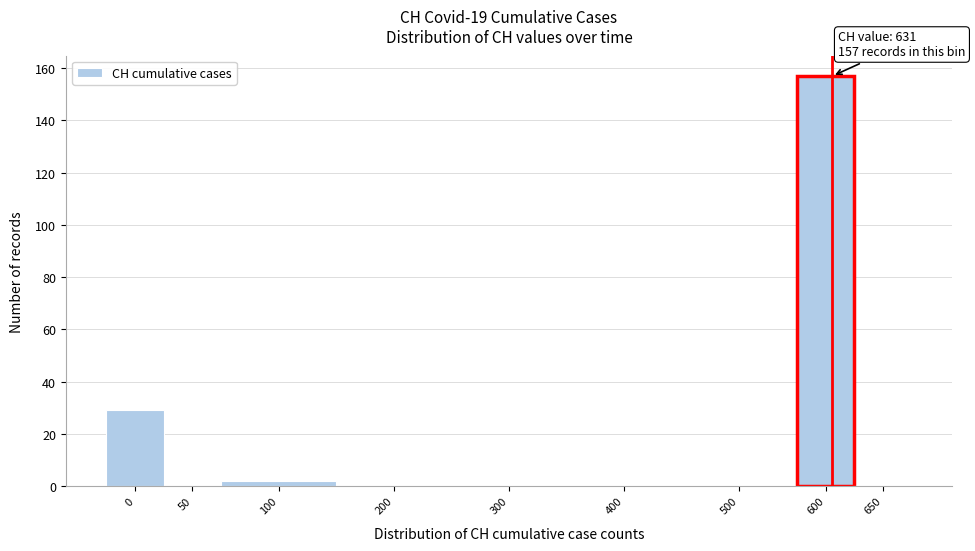

Reading right to left, list all the values displayed in this chart.

650=0	600=157	500=0	400=0	300=0	200=0	100=2	50=0	0=29